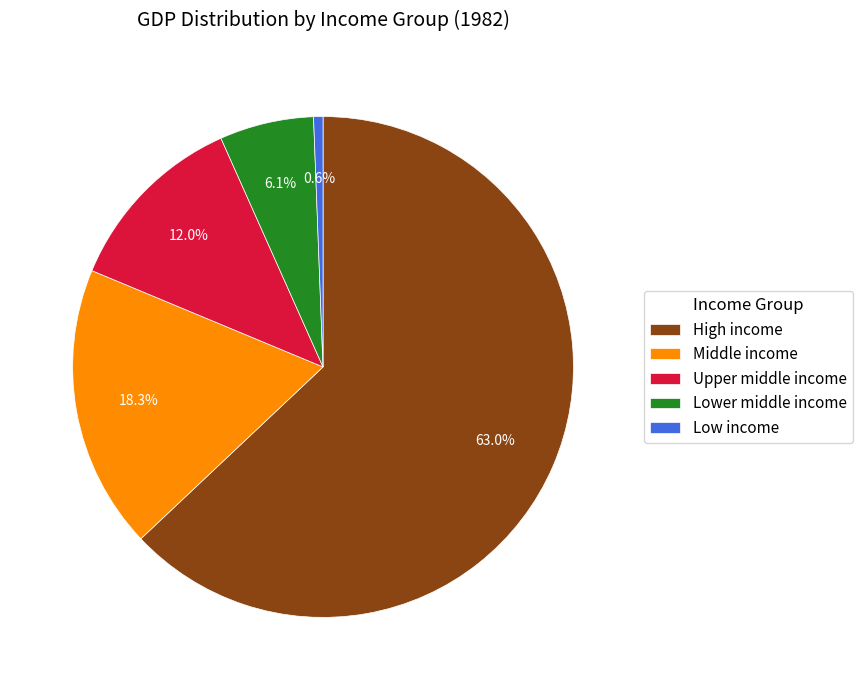

Which category has the biggest portion of the pie?

High income